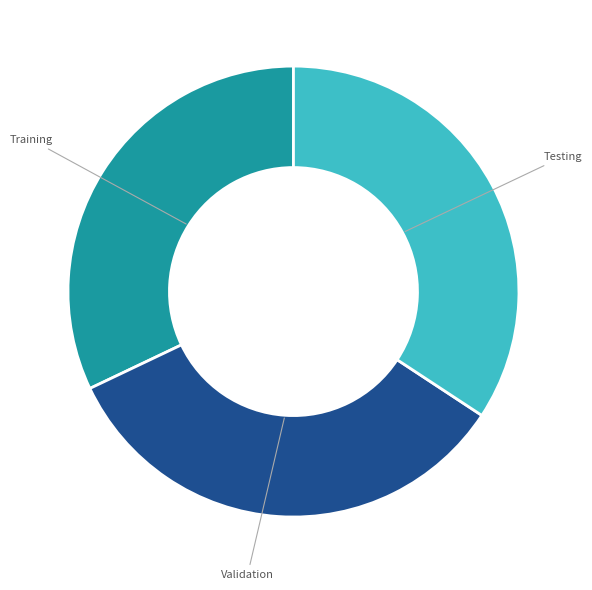

The Training slice represents 41% of the pie. True or false?

False